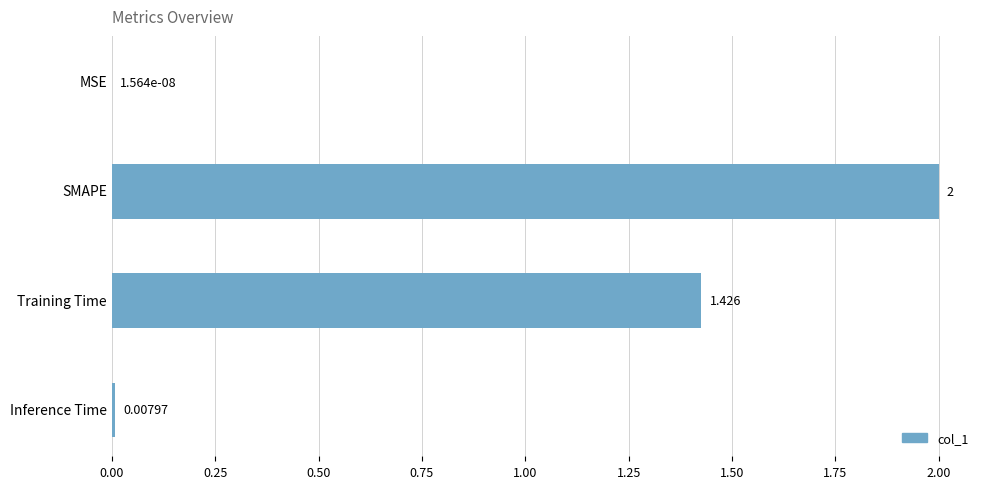

Which label corresponds to the largest value in the chart?

SMAPE